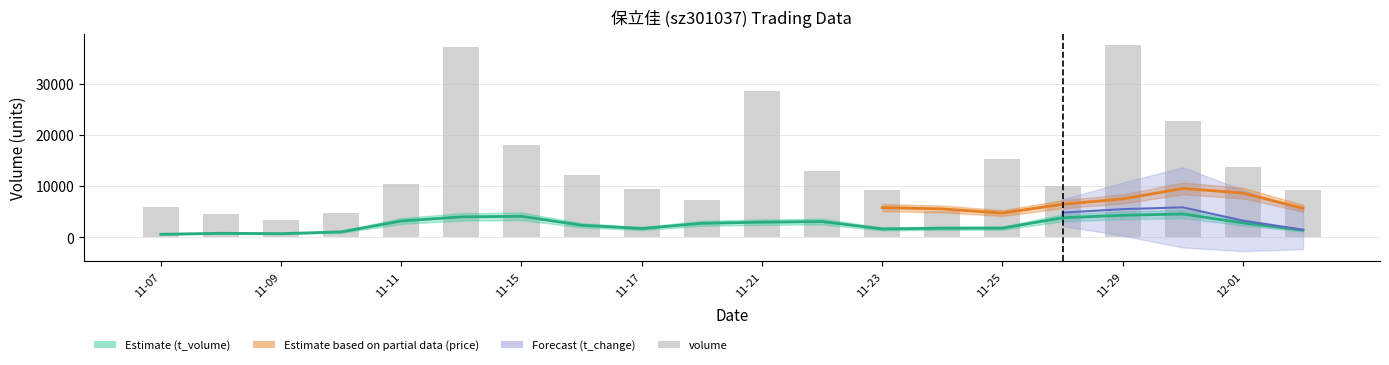

What is the minimum value shown in the chart?

3367